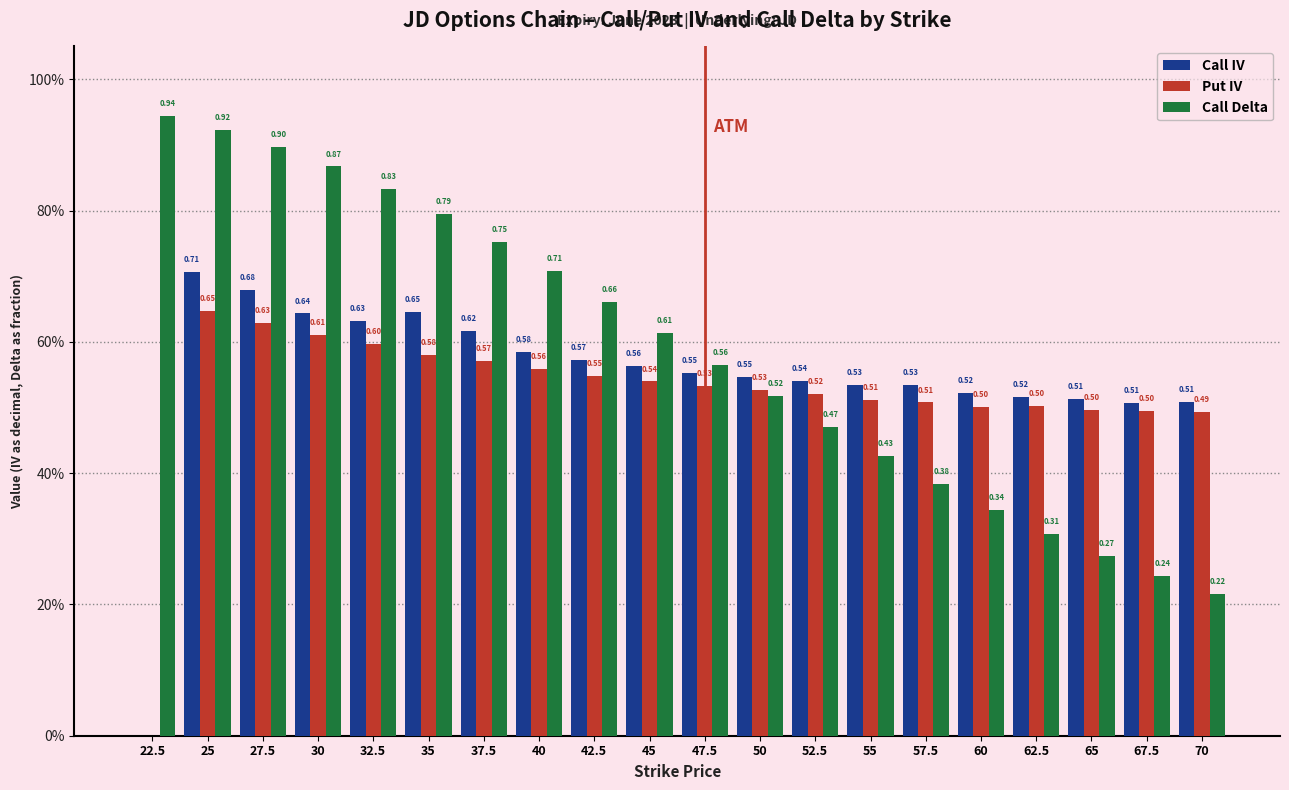

Rank the series by their maximum value, from highest to lowest.

Call Delta, Call IV, Put IV